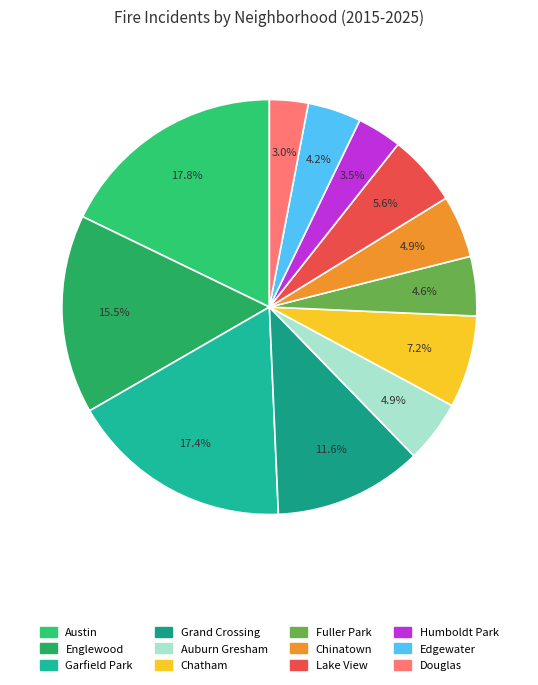

Is there any slice that represents more than half of the pie?

No